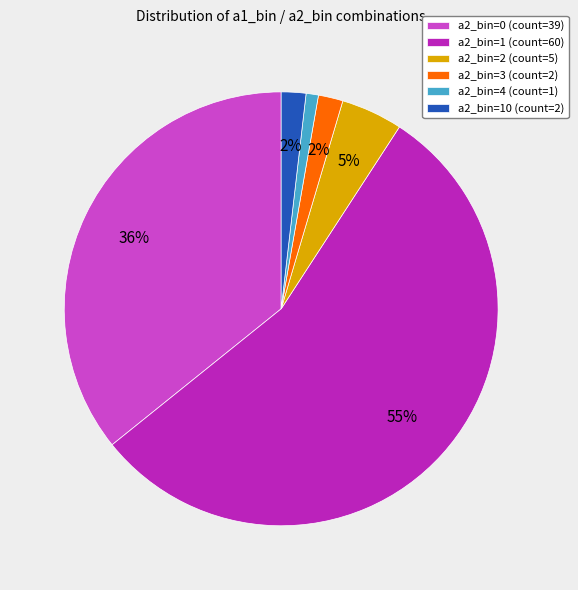

To the nearest percent, what is the combined percentage of a2_bin=4 (count=1) and a2_bin=3 (count=2)?

3%